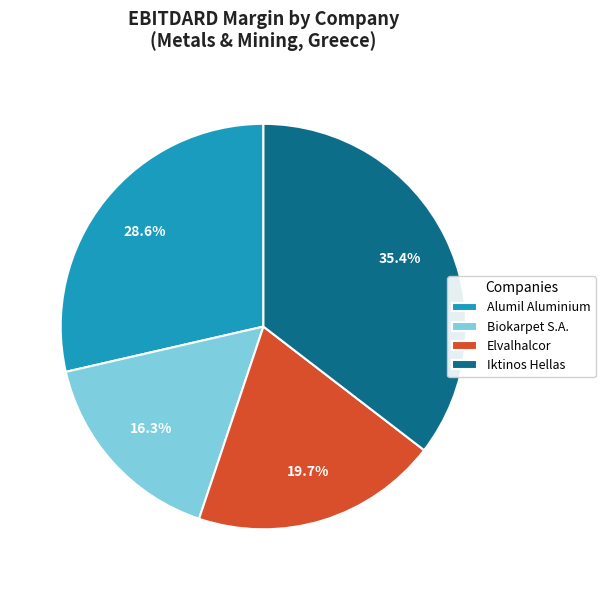

Count the number of slices in the pie.

4